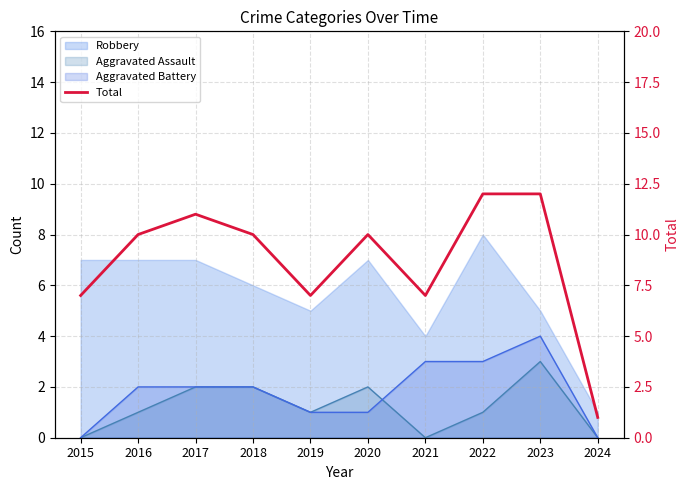

What is the greatest value displayed?

12